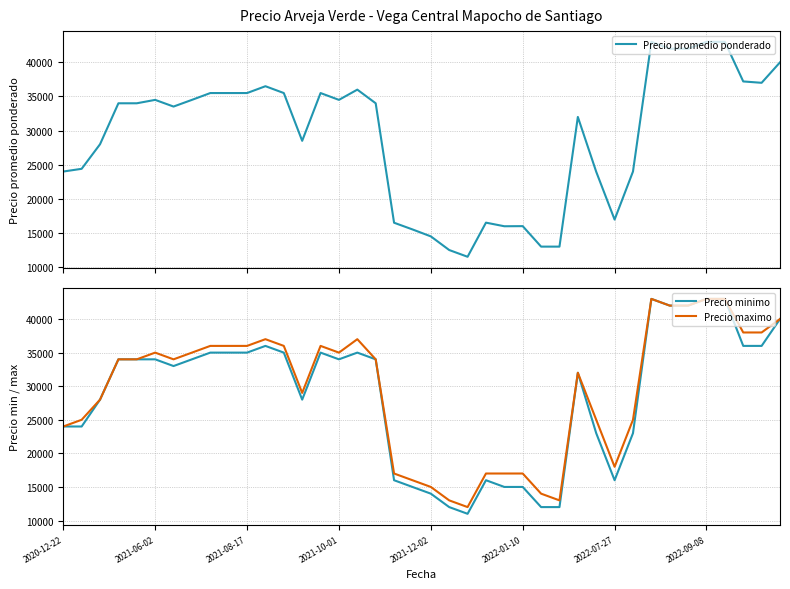

What is the label of the 33rd point from the left?

32